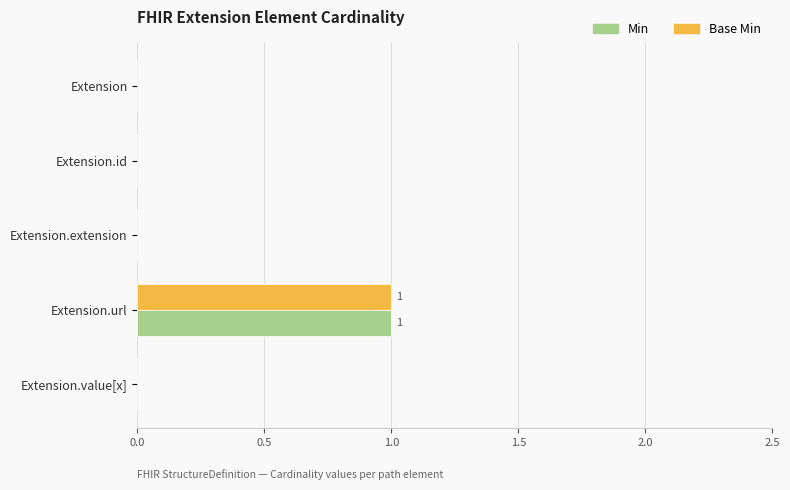

At which category is the sum across all series the highest?

Extension.url